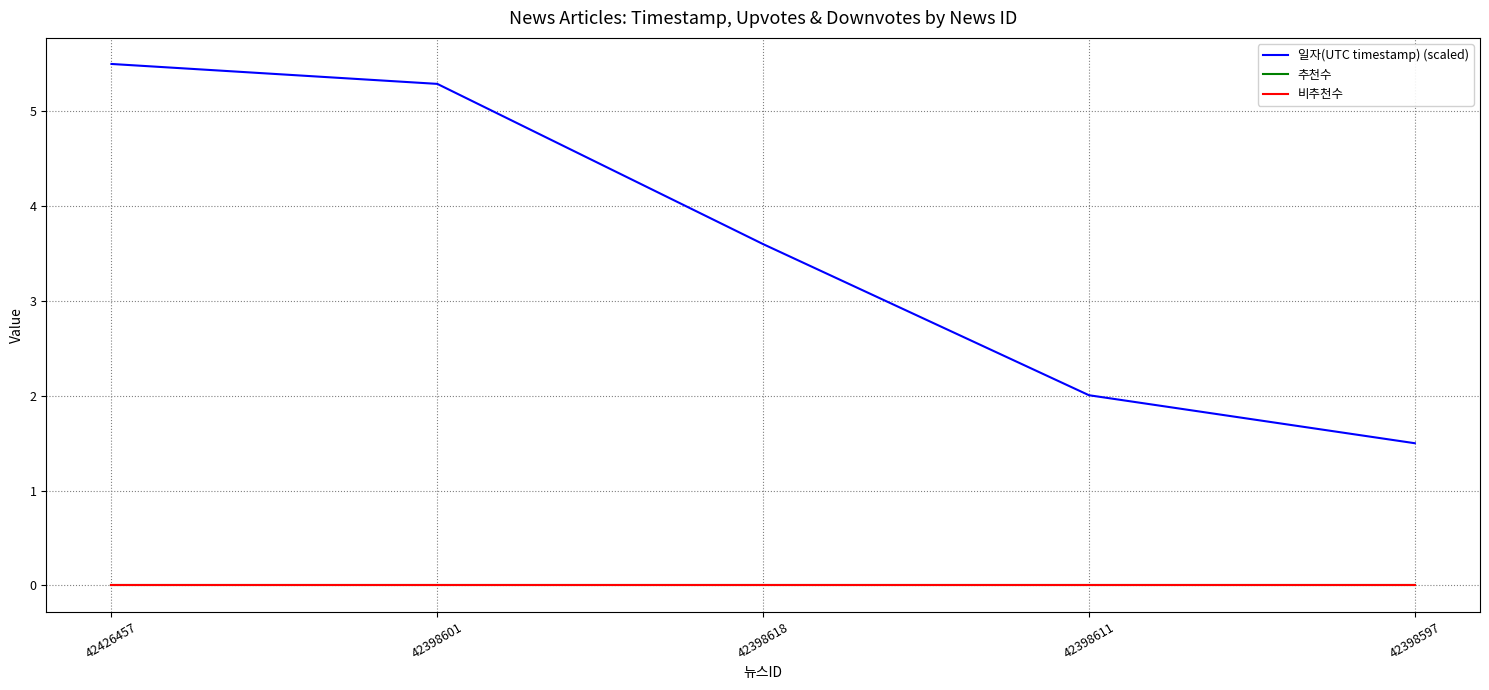

Reading right to left, transcribe all the data shown in this chart.

일자(UTC timestamp) (scaled): 42398597=1.5	42398611=2.0	42398618=3.6	42398601=5.3	42426457=5.5
추천수: 42398597=0.0	42398611=0.0	42398618=0.0	42398601=0.0	42426457=0.0
비추천수: 42398597=0.0	42398611=0.0	42398618=0.0	42398601=0.0	42426457=0.0